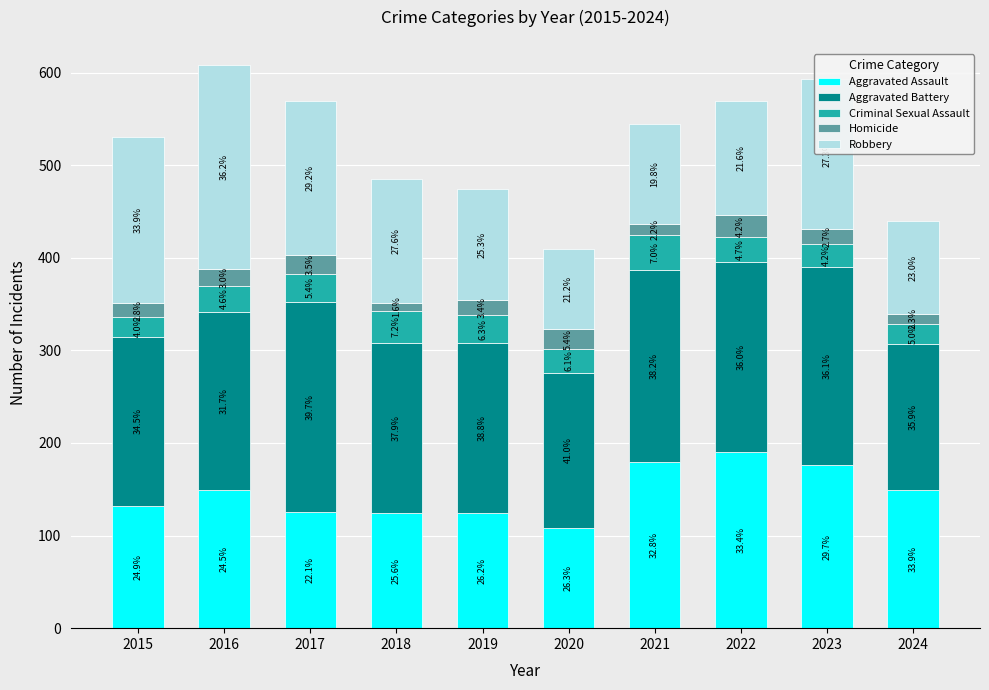

At how many categories does at least one series exceed 119?

10